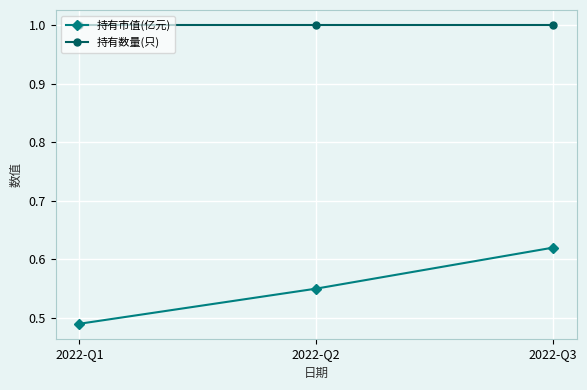

Which series changed the most between 2022-Q2 and 2022-Q3?

持有市值(亿元)